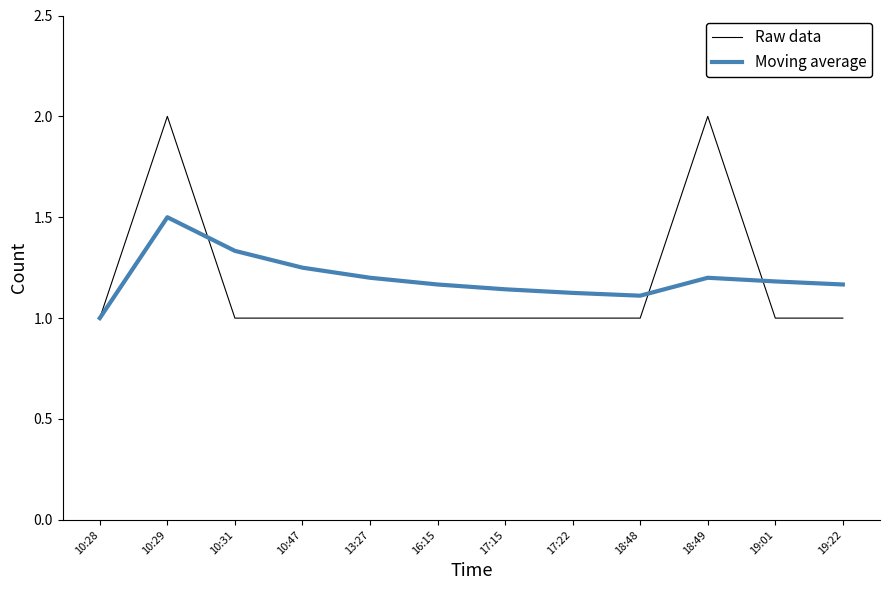

Rank the series at 18:48 from lowest to highest value.

Raw data, Moving average